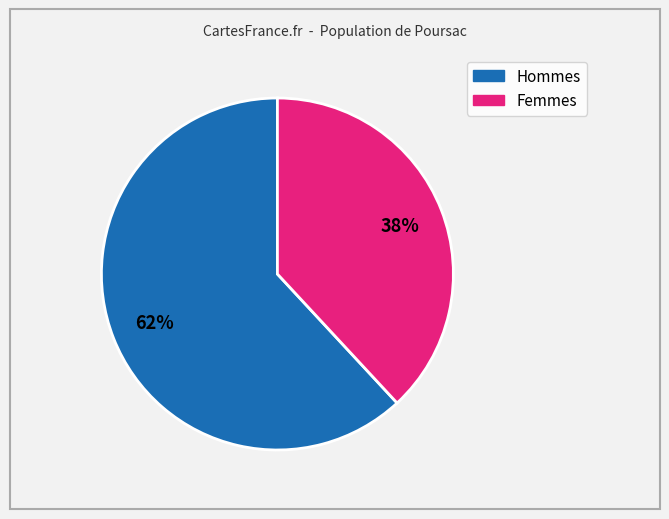

To the nearest percent, what is the average slice percentage?

50%